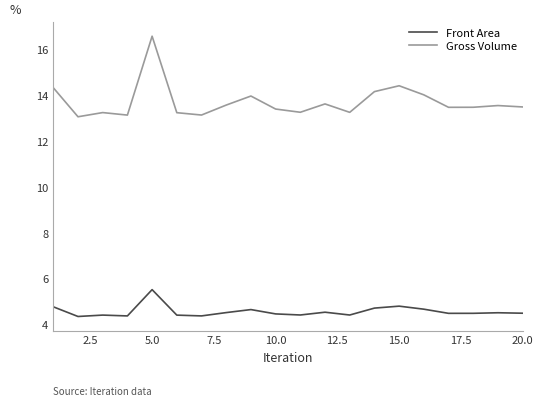

What is the lowest value of the Front Area series?

4.3